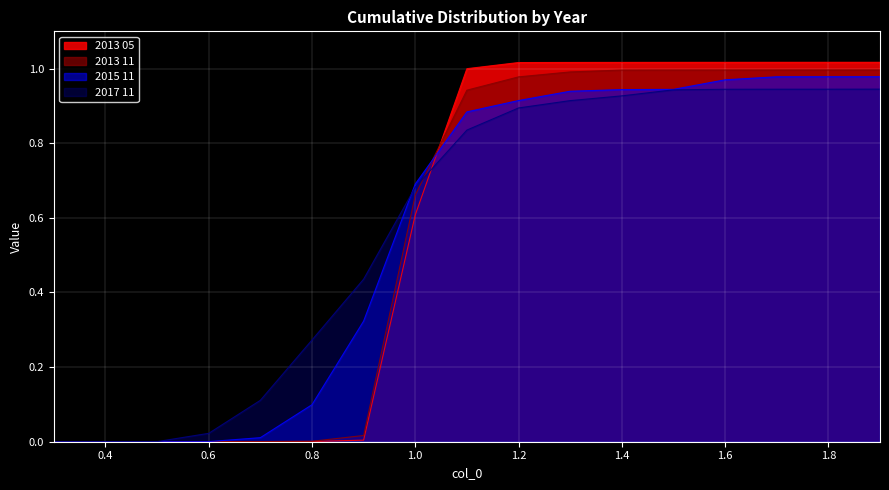

Rank the series by their average value, from lowest to highest.

2013 11, 2015 11, 2013 05, 2017 11